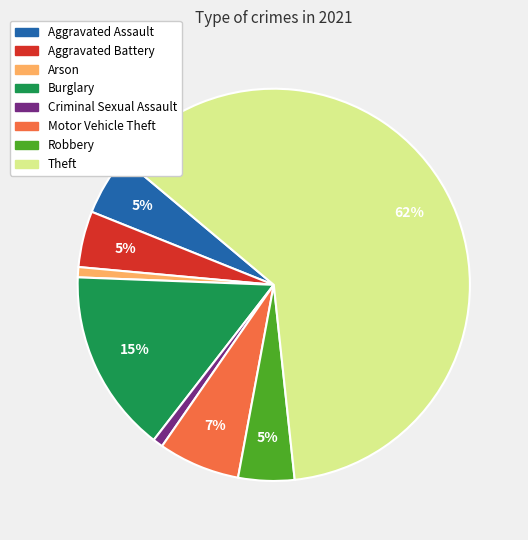

To the nearest percent, what percentage of the pie is Motor Vehicle Theft?

7%